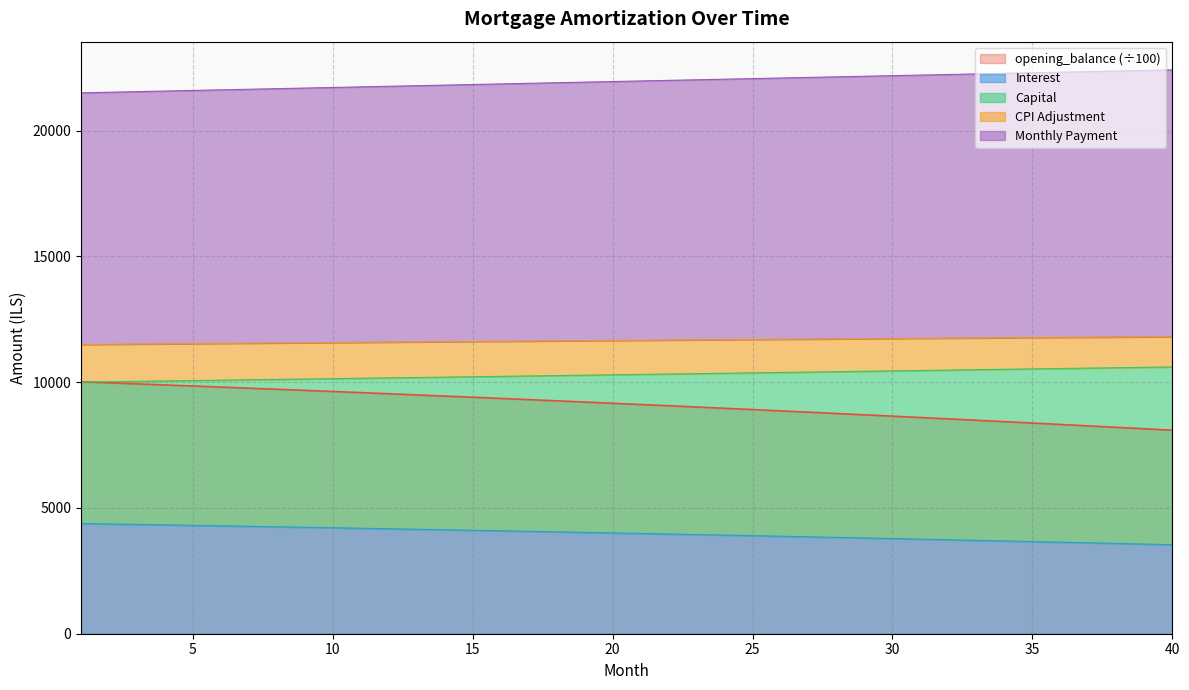

What is the difference between the month_payment values at 9 and 15?

91.5